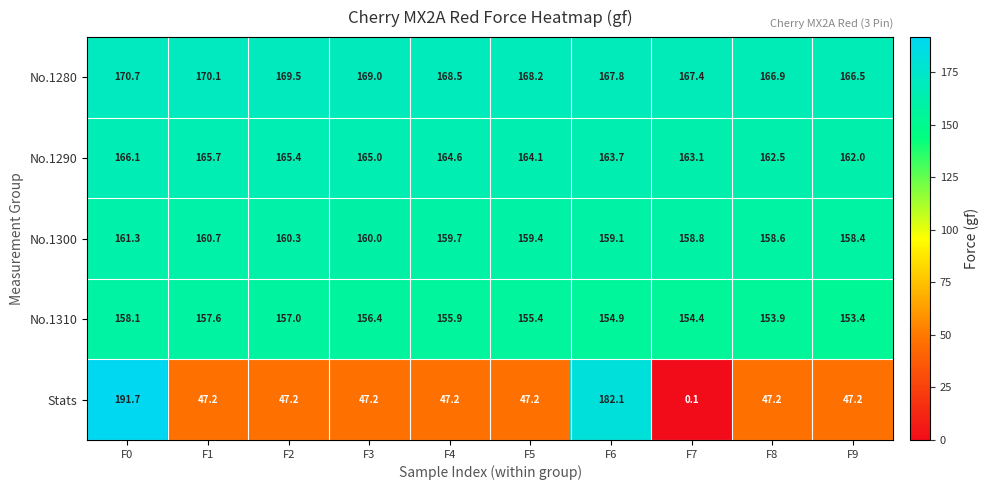

At which label is No.1310 closest to 155?

F6